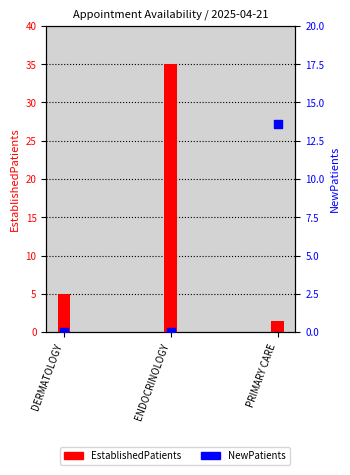

What are all the series names shown in the legend?

EstablishedPatients, NewPatients